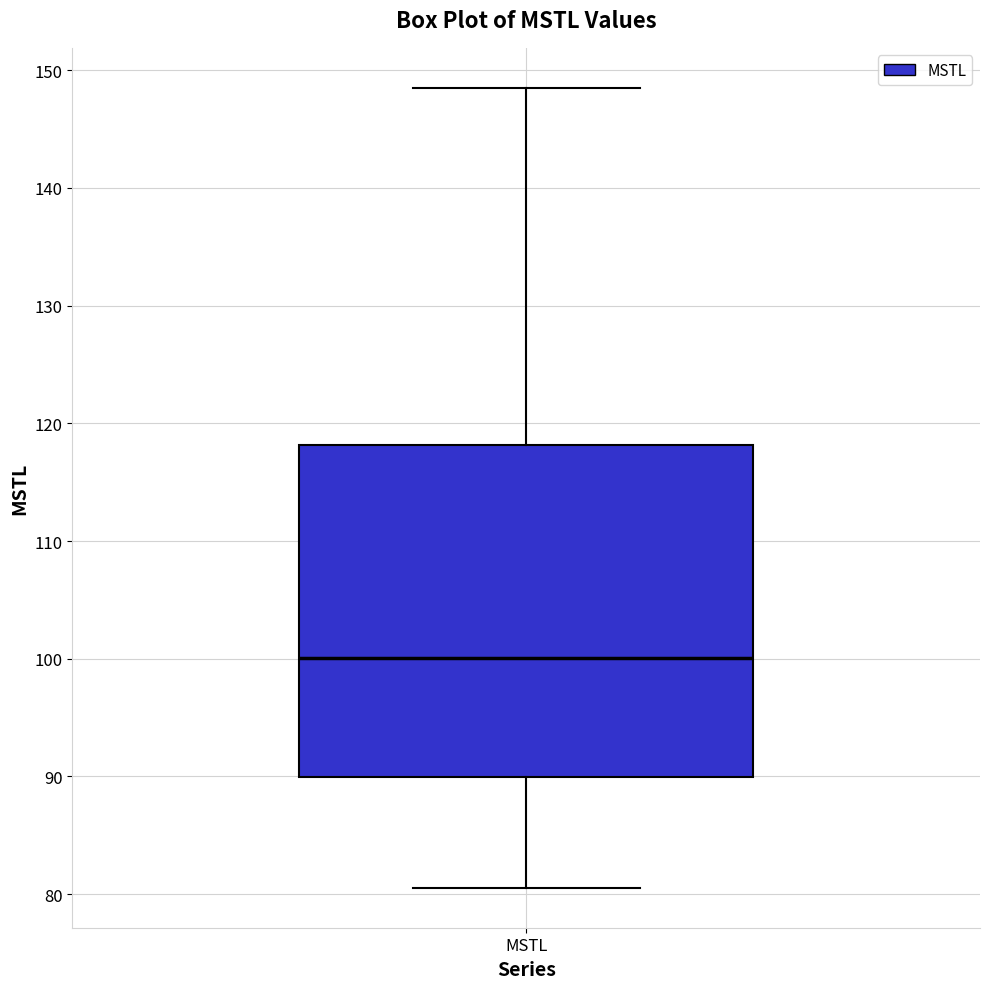

Read this box plot against the y-axis: the position of the median line, the range covered by the box, and the ends of both whiskers. The values are not printed on the chart, so give them approximately, as read against the axis.

median 100, box 90 to 118, whiskers 81 to 149